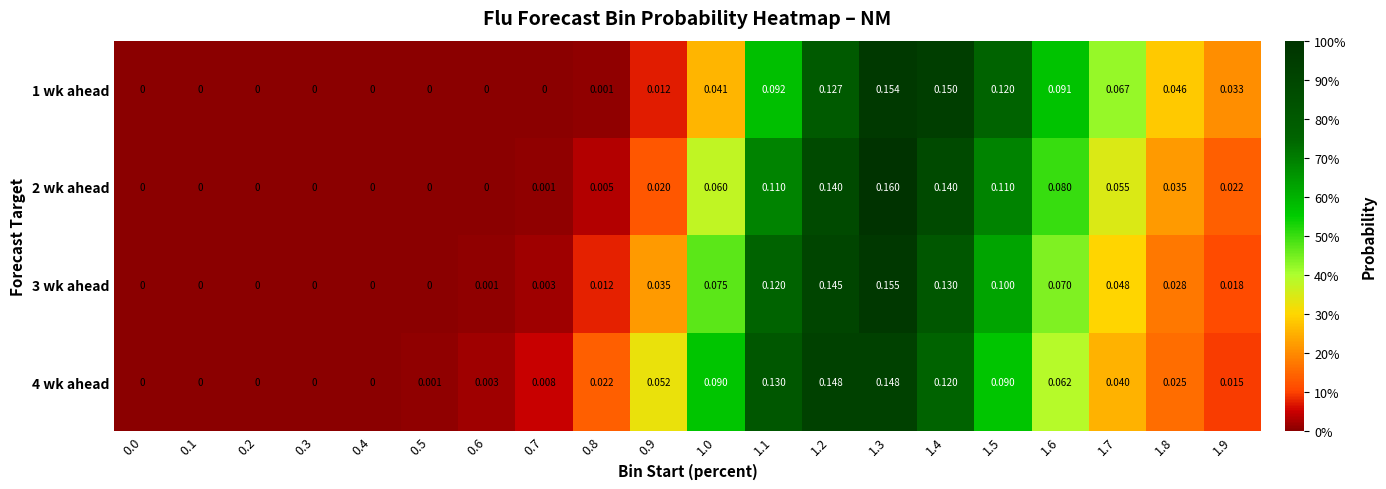

Is the value of 3 wk ahead at 0.6 greater than the value of 1 wk ahead at 0.9?

No